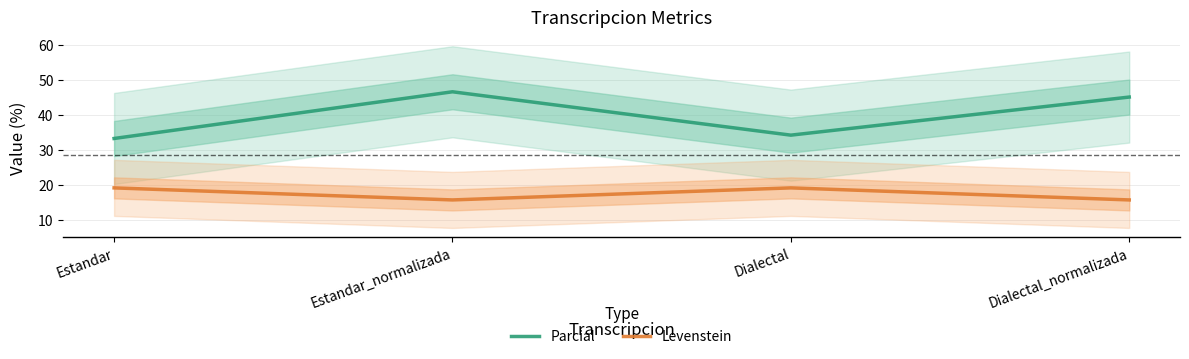

Between Dialectal_normalizada and Estandar_normalizada, which is larger?

Estandar_normalizada